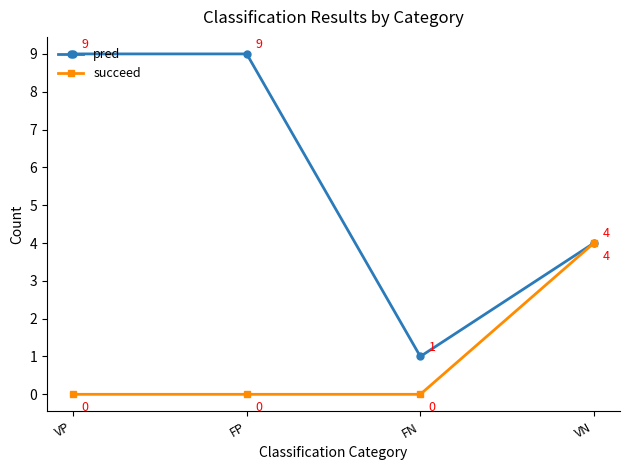

Is the value of pred at VP greater than the value of succeed at FP?

Yes